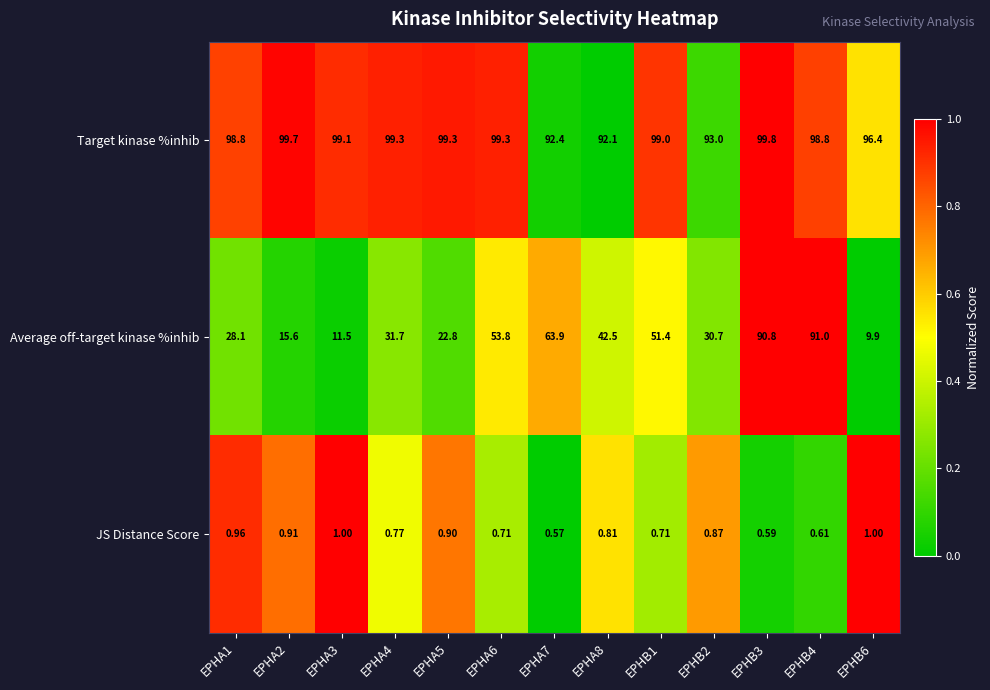

Which series has the largest total across all categories?

Target kinase %inhib